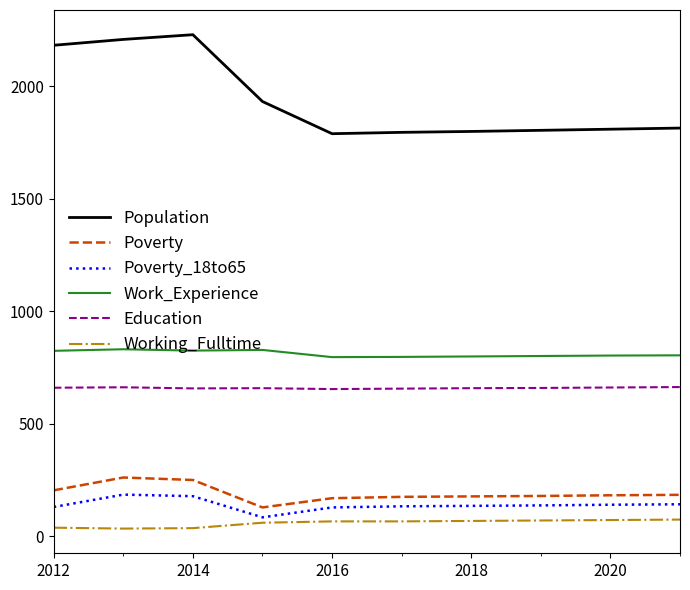

What is the difference between the maximum and second lowest values in the Work_Experience series?

34